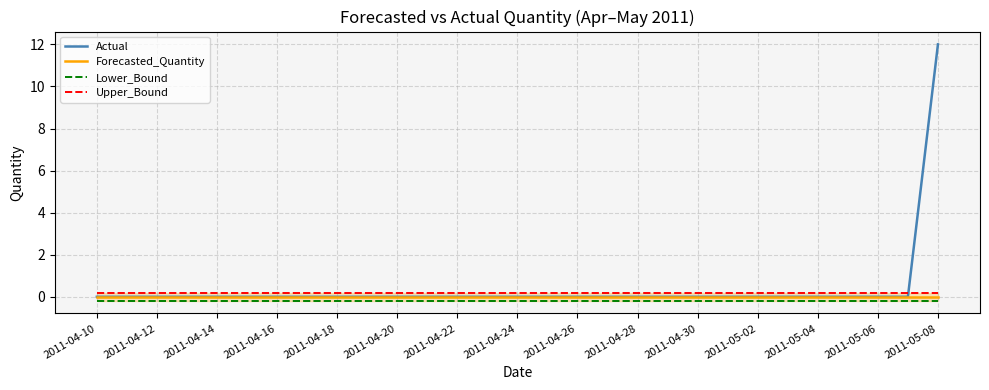

Is it true that Forecasted_Quantity equals 0 at 2011-04-30?

True